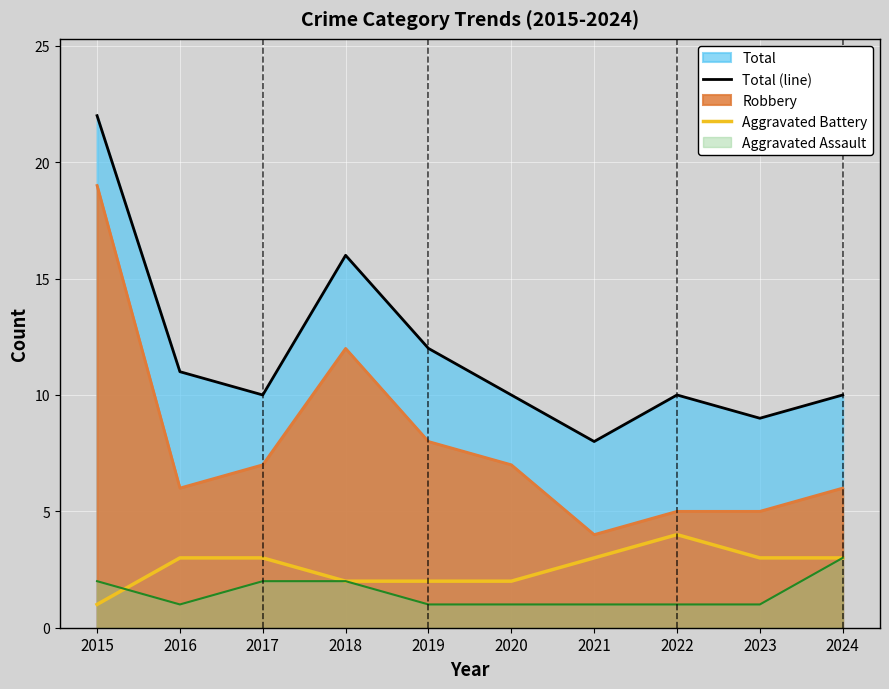

What is the value of the Aggravated Battery point at the 1st from the left?

1